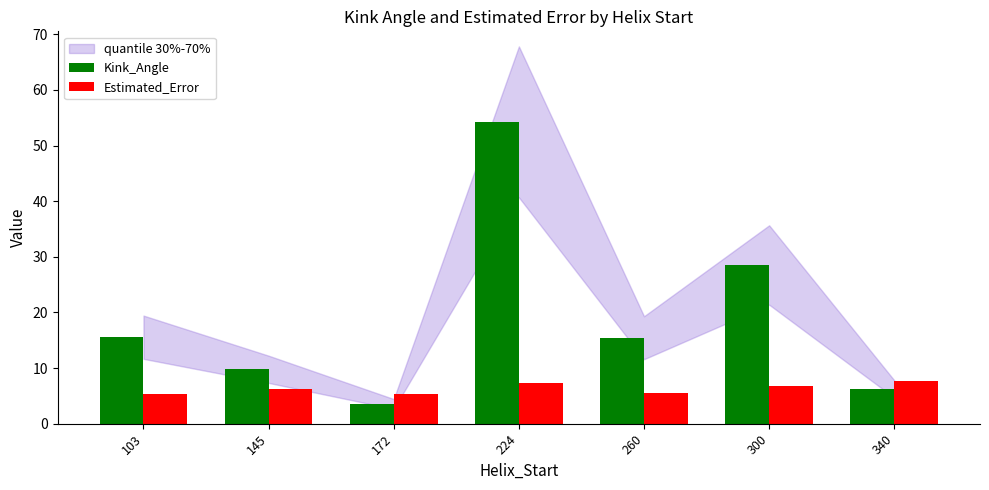

Is the value of Estimated_Error at 300 greater than the value of Kink_Angle at 172?

Yes